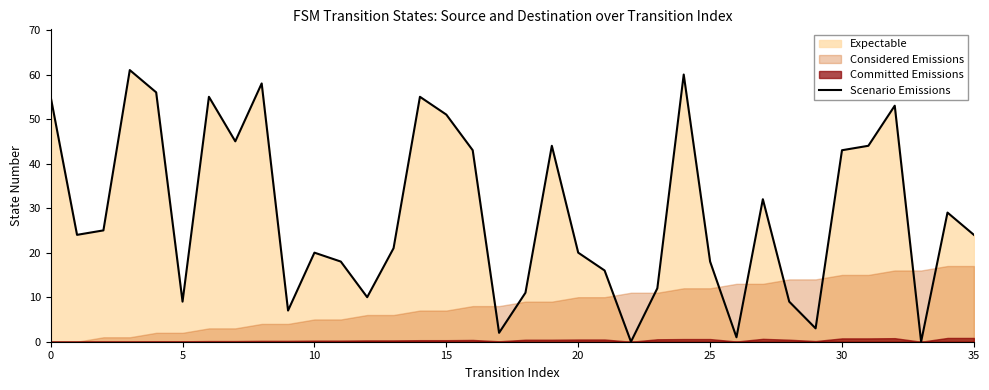

How many values are below 24?

17